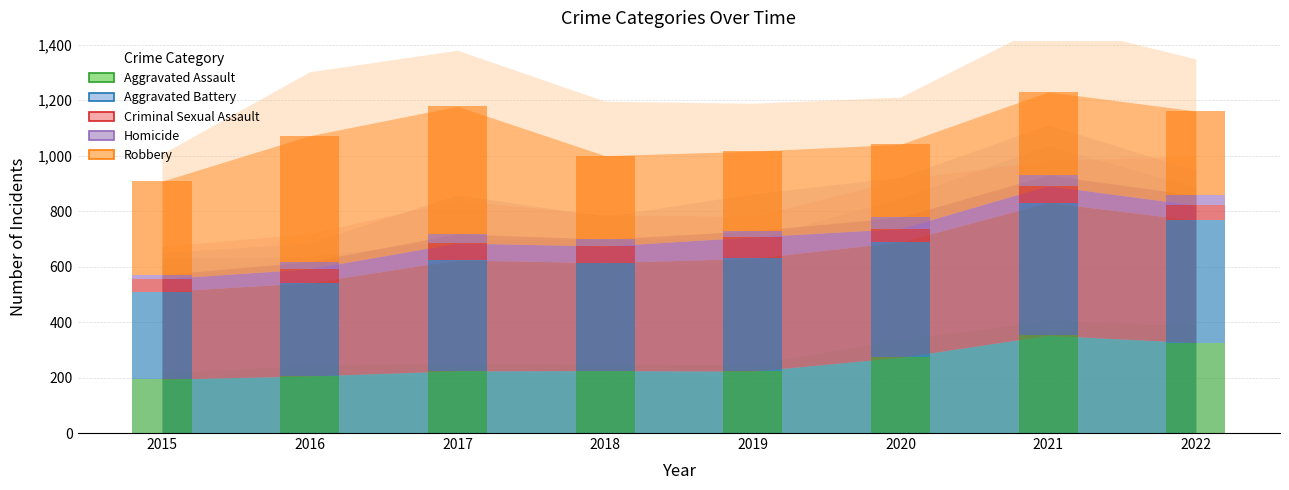

What are all the series names shown in the legend?

Aggravated Assault, Aggravated Battery, Criminal Sexual Assault, Homicide, Robbery